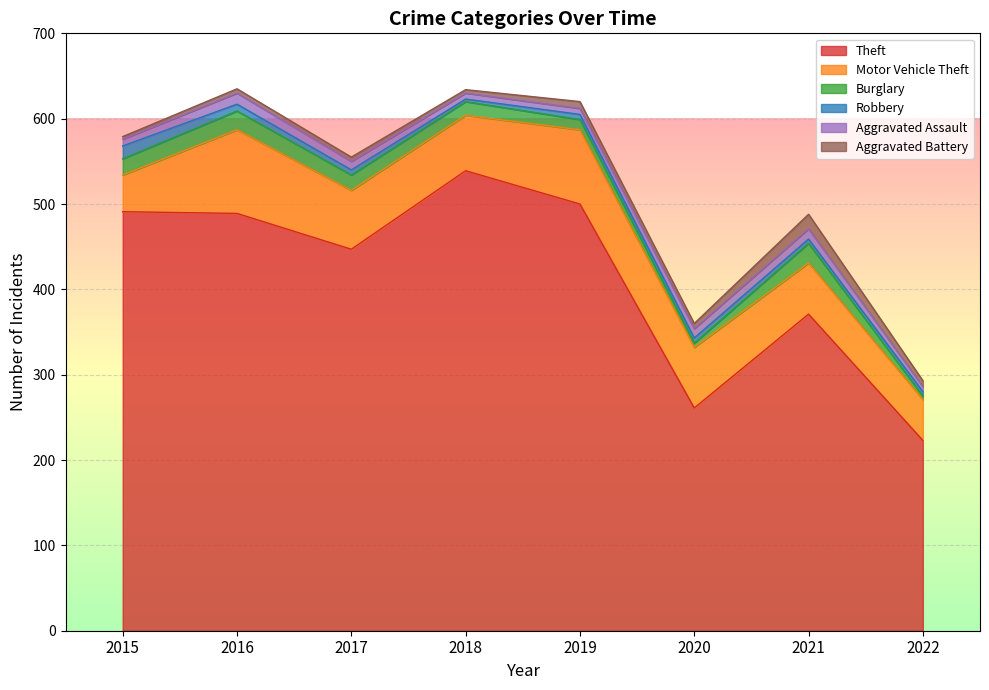

Rank the series by their maximum value, from highest to lowest.

Theft, Motor Vehicle Theft, Burglary, Aggravated Battery, Robbery, Aggravated Assault